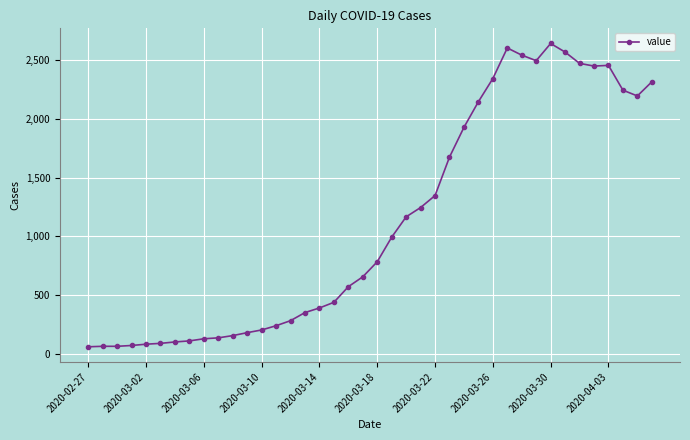

How many data points does each series have?

40